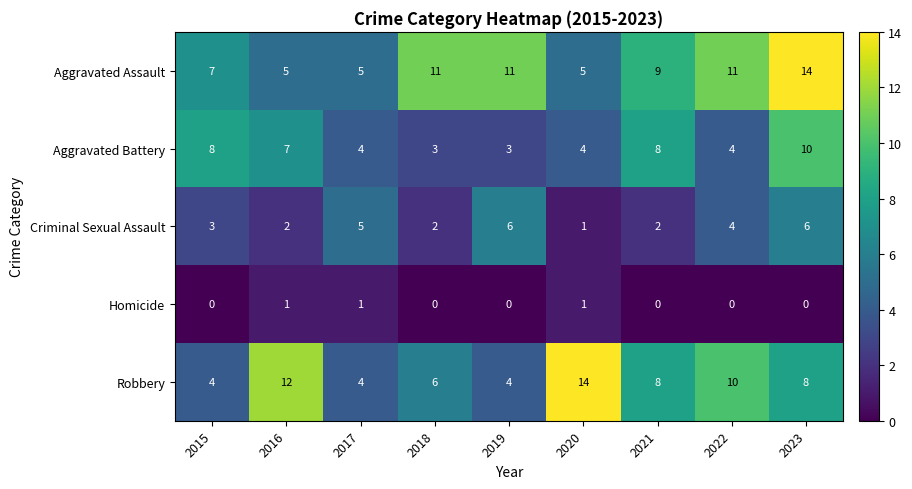

What is the difference between the second highest and minimum values in the Aggravated Assault series?

6